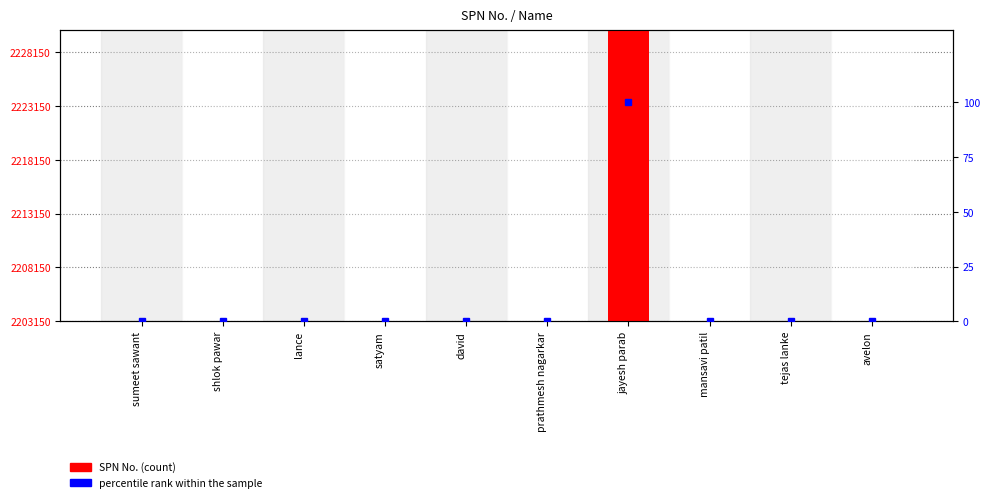

Rank the series by their average value, from lowest to highest.

percentile rank within the sample, SPN No.